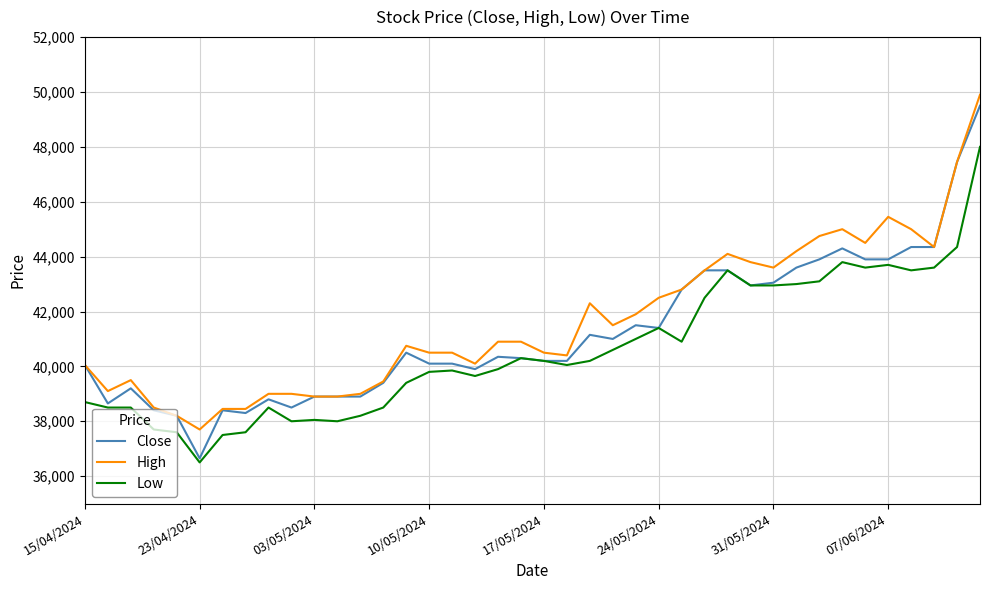

Does the chart display data point markers on the line(s)?

No